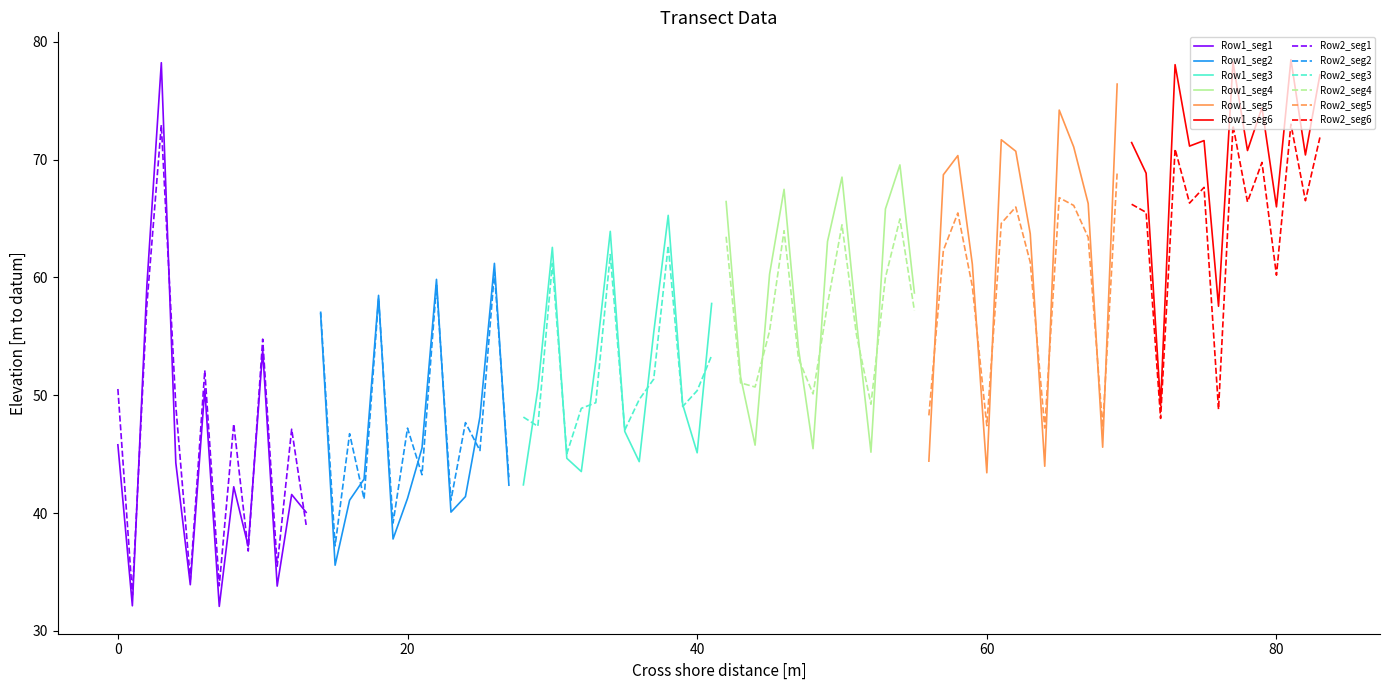

Is this an area chart (filled region under the line)?

No